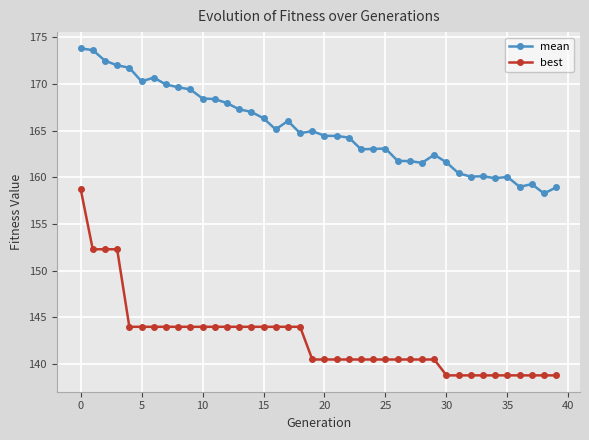

How many data points in mean are above 164?

23